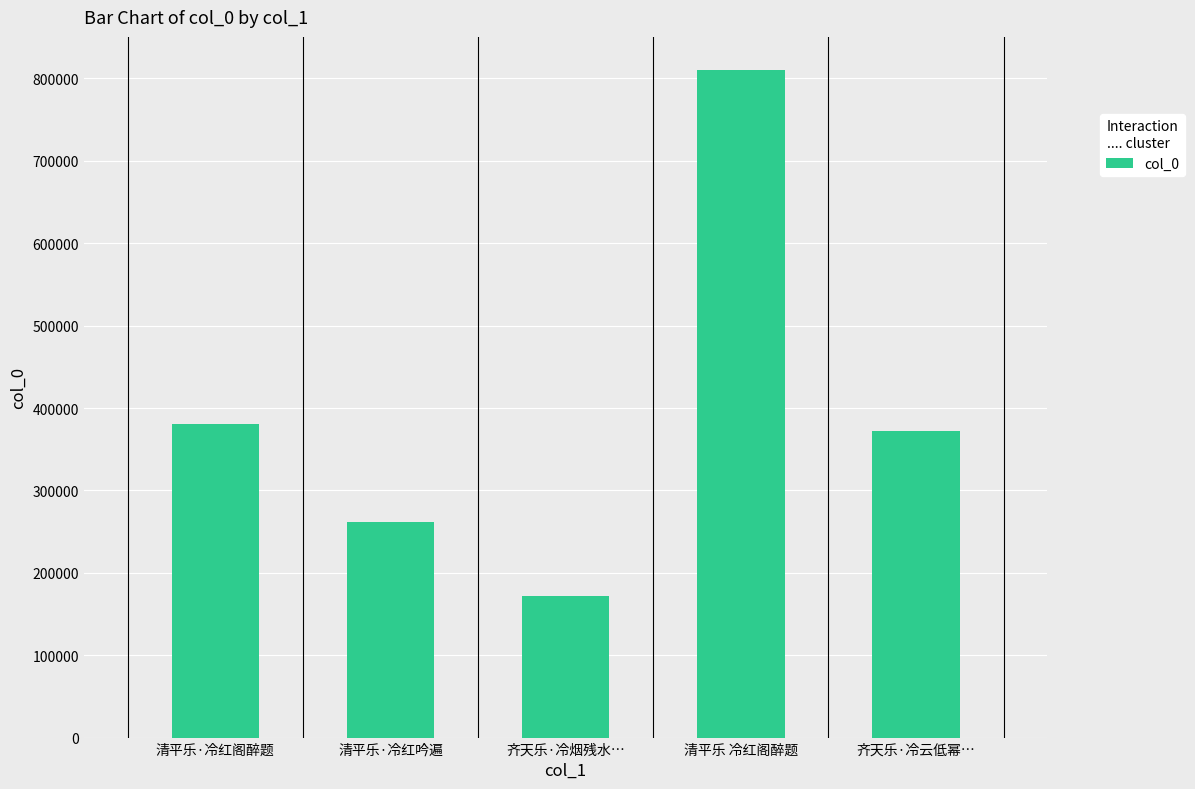

Reading left to right, extract all data points from this chart.

清平乐·冷红阁醉题=381007	清平乐·冷红吟遍=262227	齐天乐·冷烟残水…=171696	清平乐 冷红阁醉题=810004	齐天乐·冷云低幂…=372430